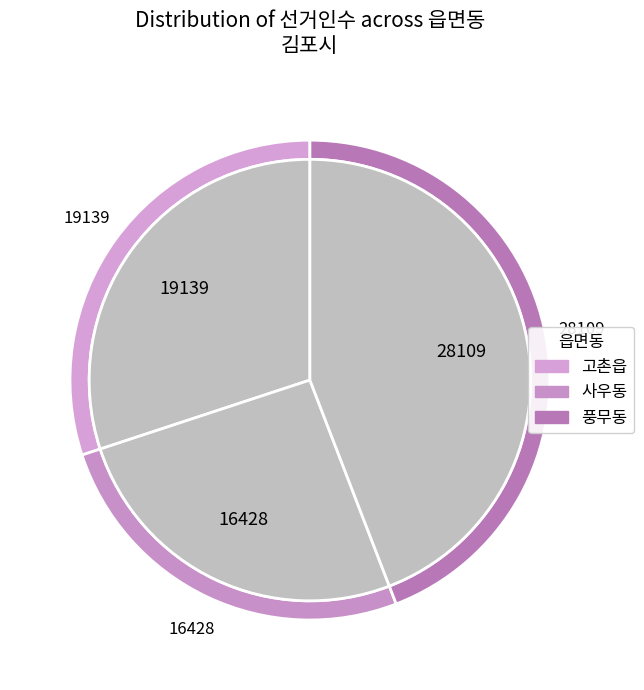

Combined, do 풍무동 and 사우동 account for over 50%?

Yes